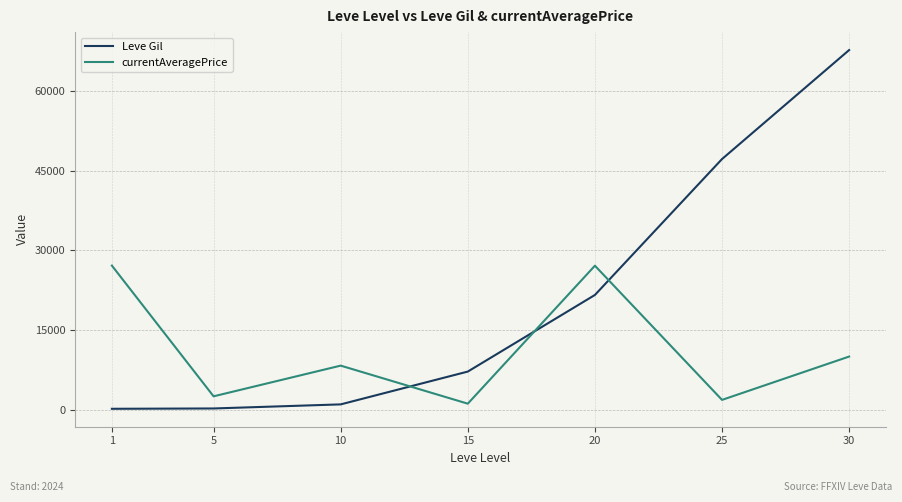

Count the number of data series in this chart.

2